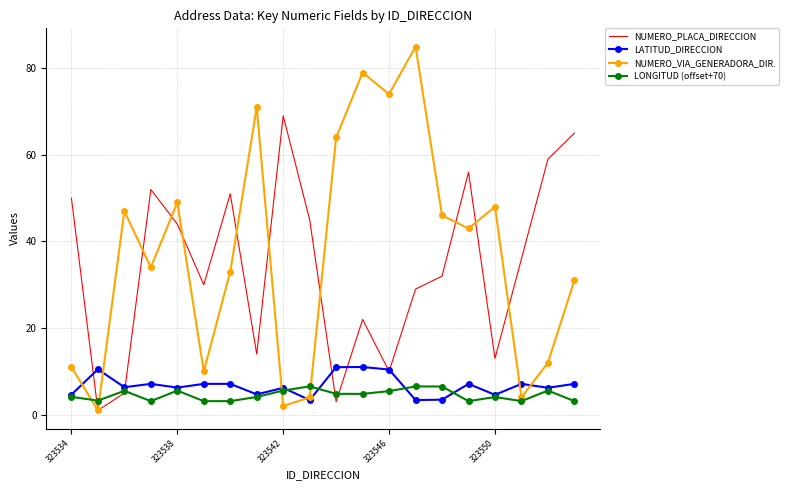

Rank the series by their maximum value, from lowest to highest.

LONGITUD (offset+70), LATITUD_DIRECCION, NUMERO_PLACA_DIRECCION, NUMERO_VIA_GENERADORA_DIR.